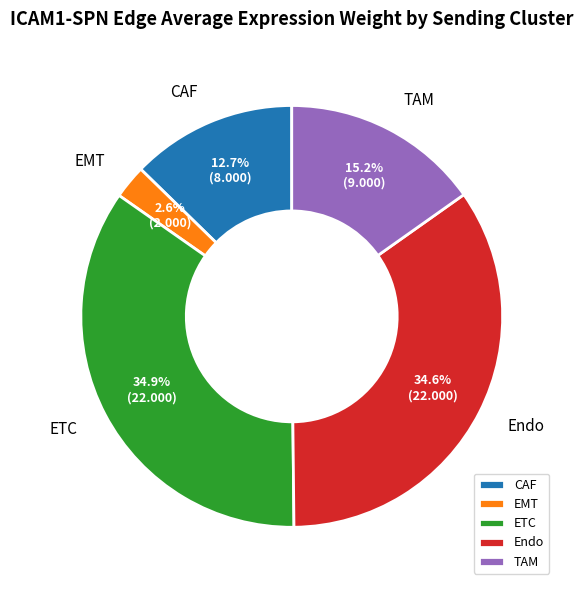

Which category has the smallest portion of the pie?

EMT